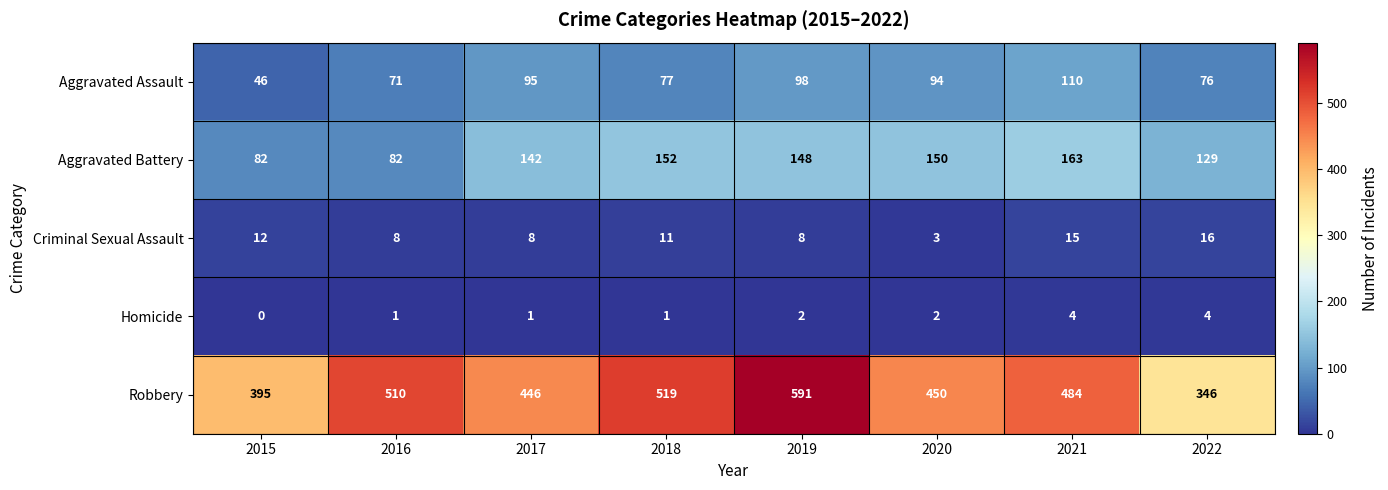

How many values in Homicide are above zero?

7